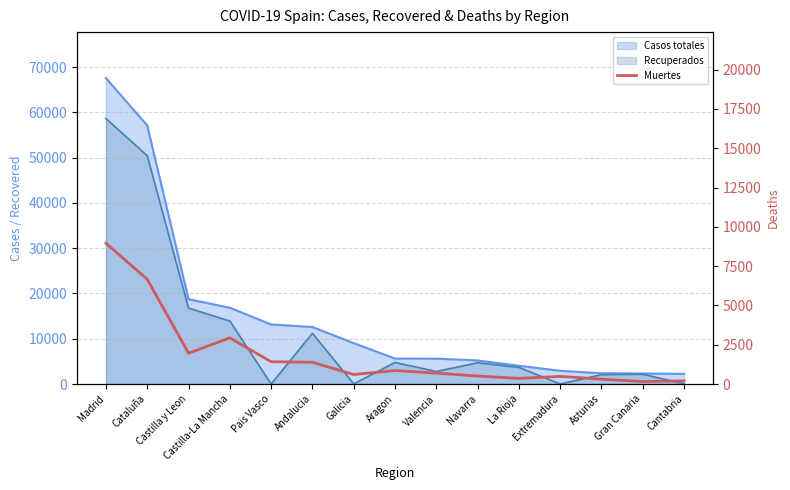

Which category has the highest value across all series?

Madrid